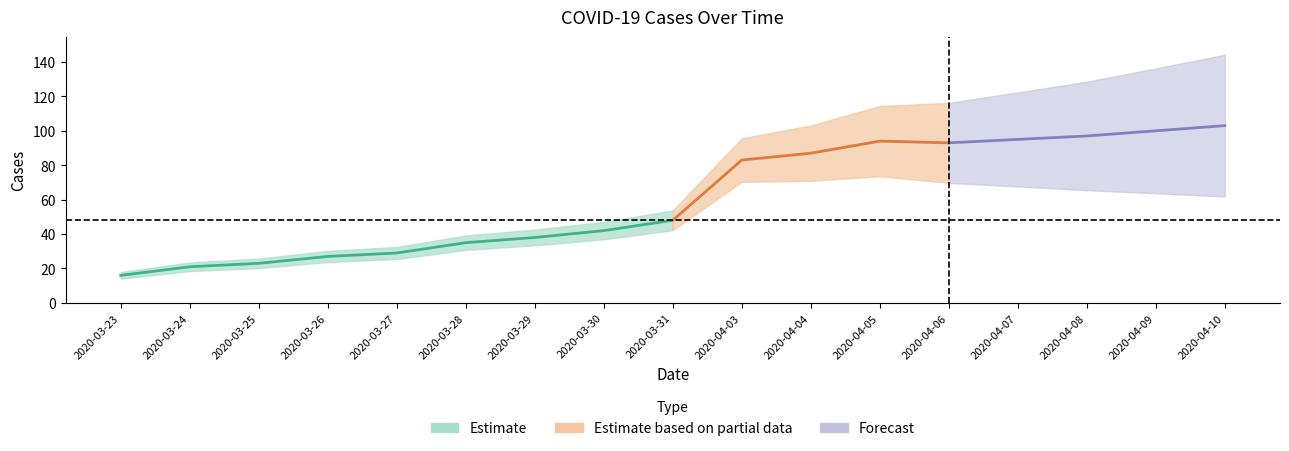

At which label is the value closest to 59?

2020-03-31